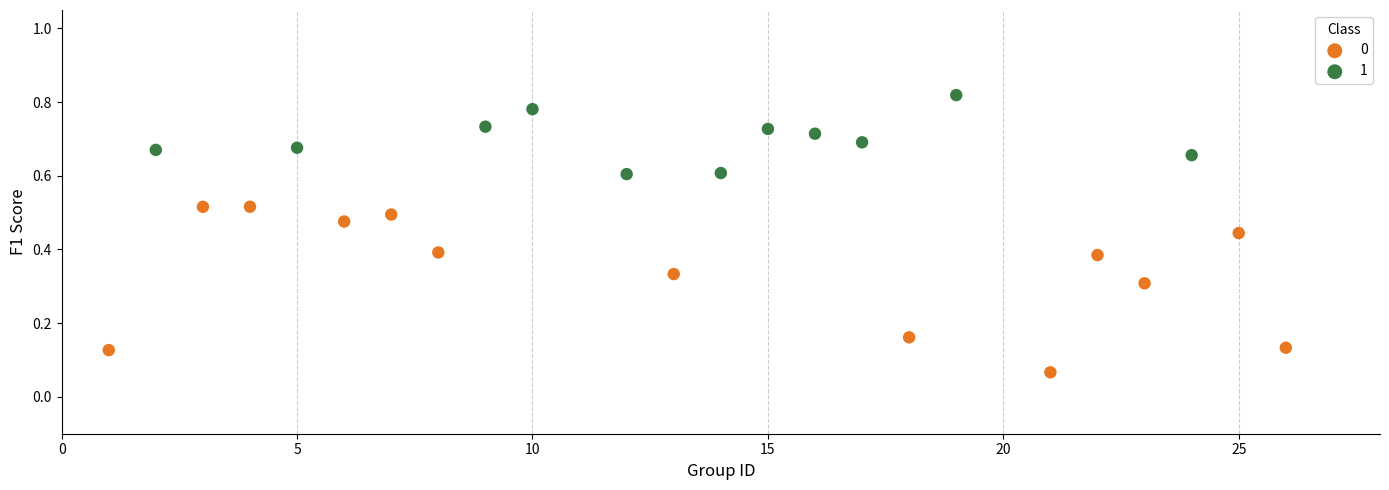

Which series has the widest spread of Y values?

0